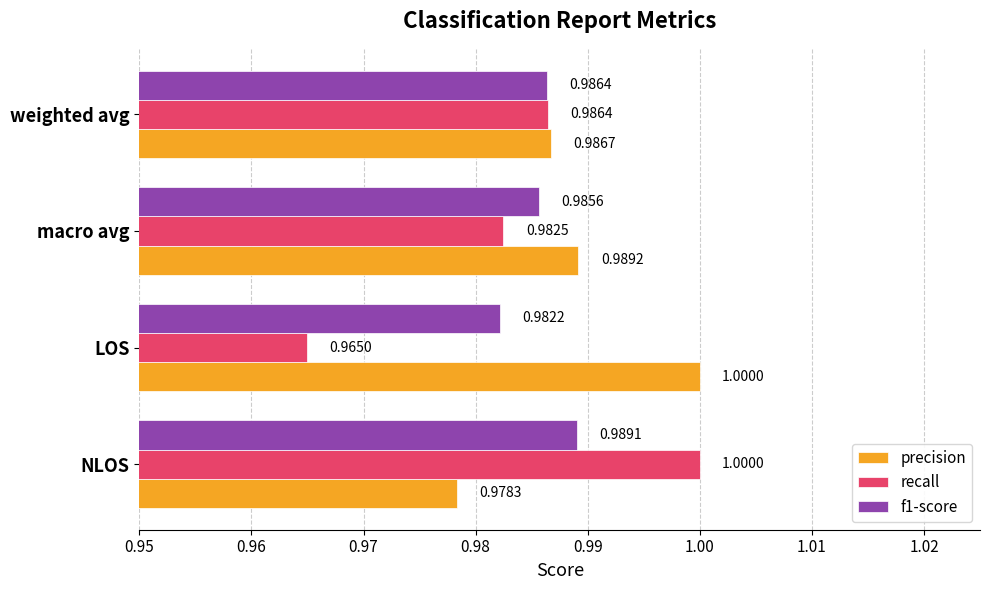

At LOS, list the series in order from smallest to largest.

recall, f1-score, precision